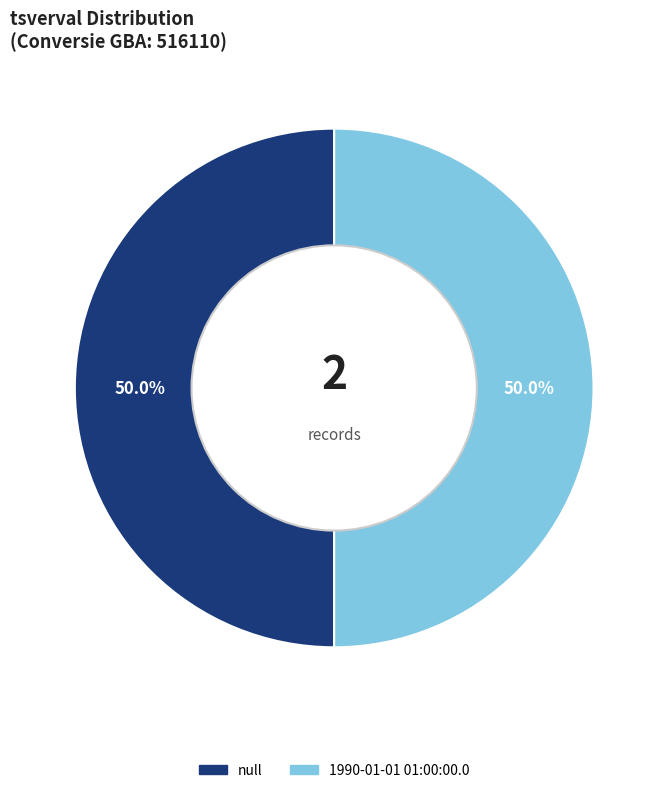

What is the total percentage of 1990-01-01 01:00:00.0 and null?

100.0%